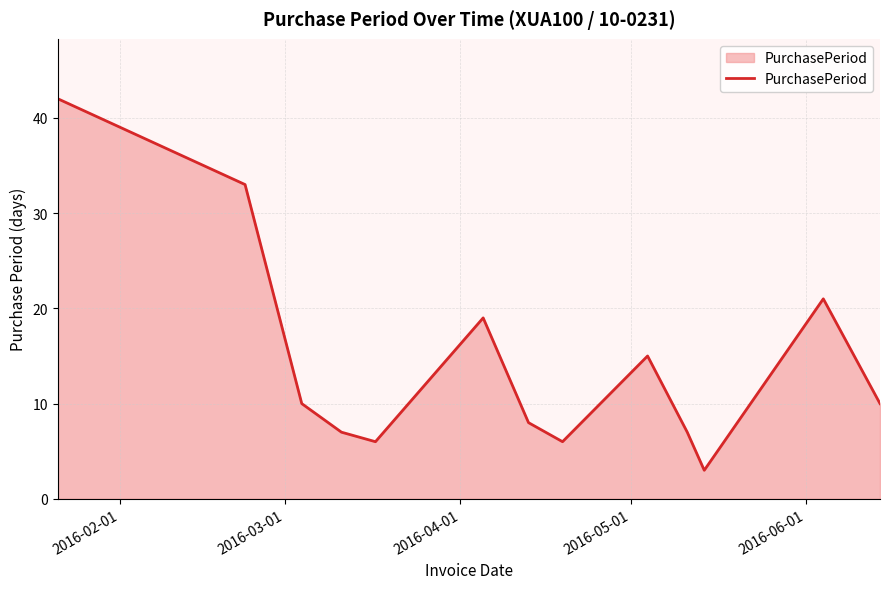

What is the minimum value shown in the chart?

3